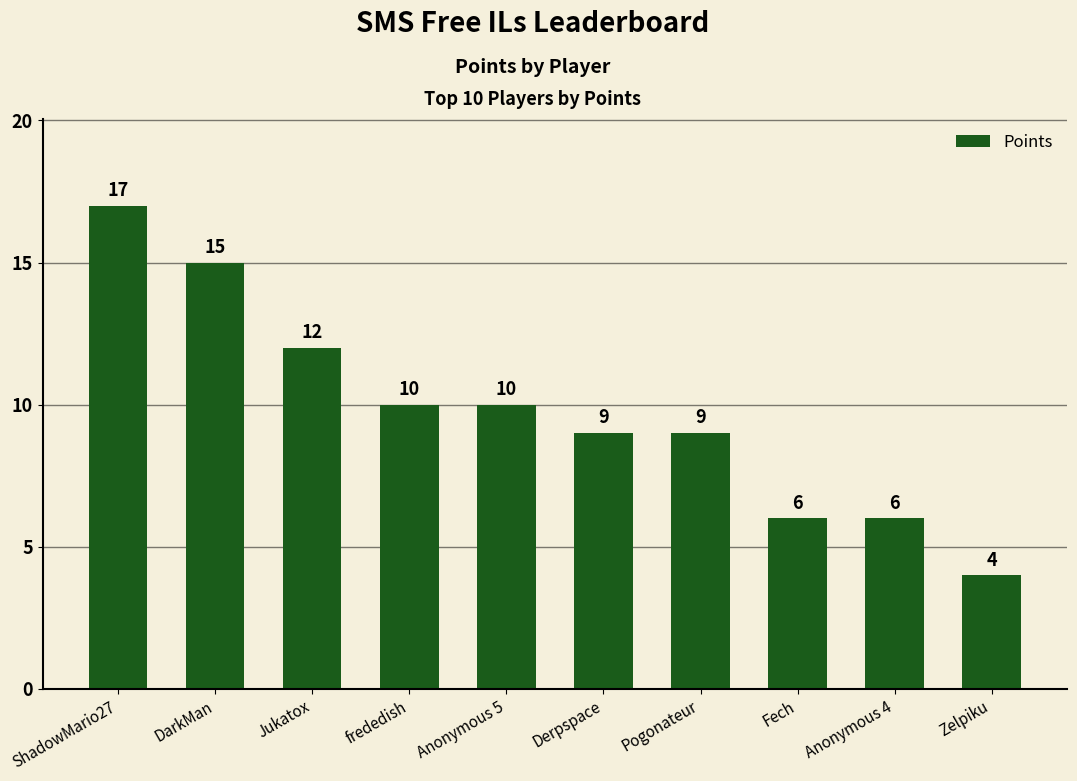

What is the label of the 4th bar from the left?

frededish